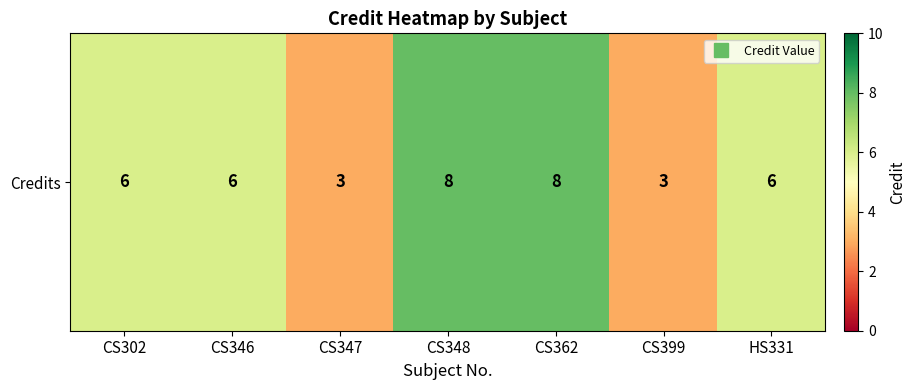

Reading left to right, list all the values displayed in this chart.

CS302=6	CS346=6	CS347=3	CS348=8	CS362=8	CS399=3	HS331=6